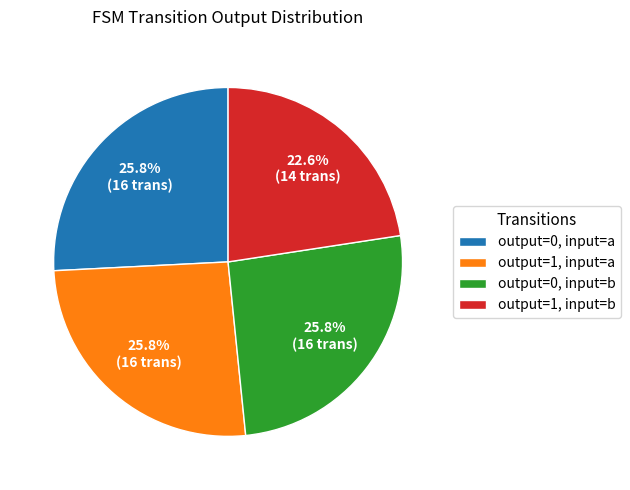

Is it true that output=1, input=b is 23% of the pie?

True